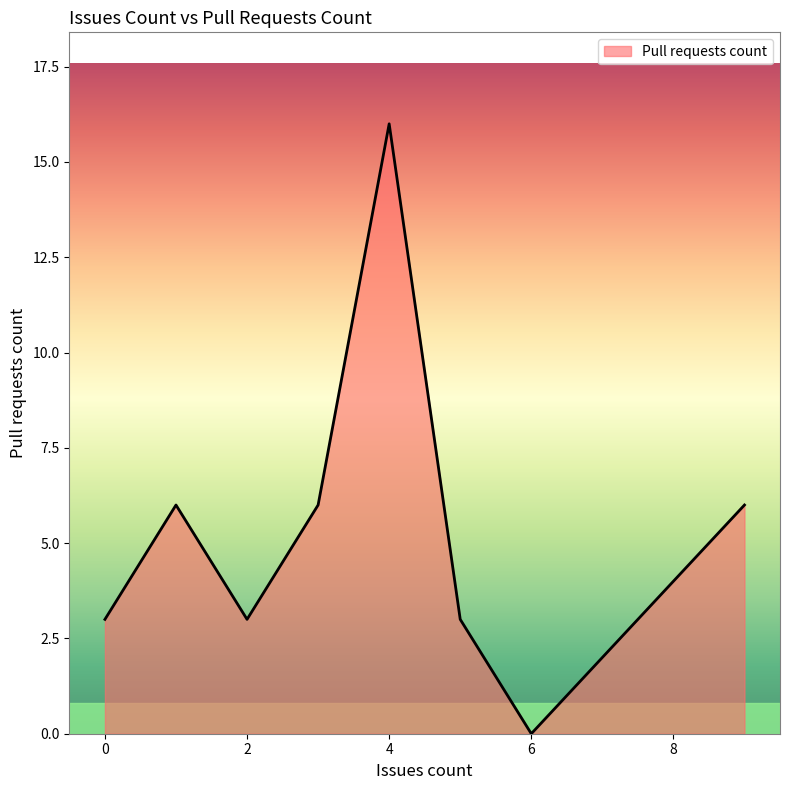

What is the average value?

5